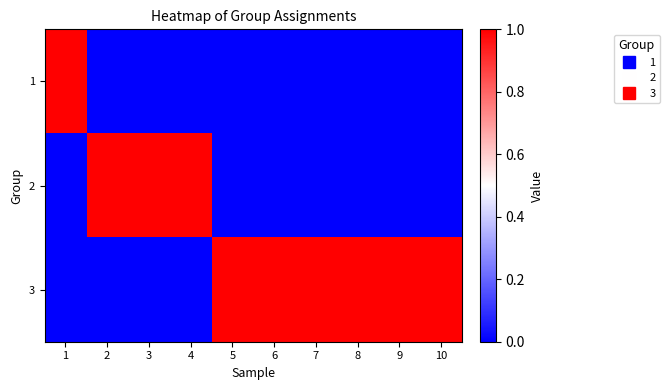

Reading right to left, extract all data points from this chart.

1: 10=0	9=0	8=0	7=0	6=0	5=0	4=0	3=0	2=0	1=1
2: 10=0	9=0	8=0	7=0	6=0	5=0	4=1	3=1	2=1	1=0
3: 10=1	9=1	8=1	7=1	6=1	5=1	4=0	3=0	2=0	1=0